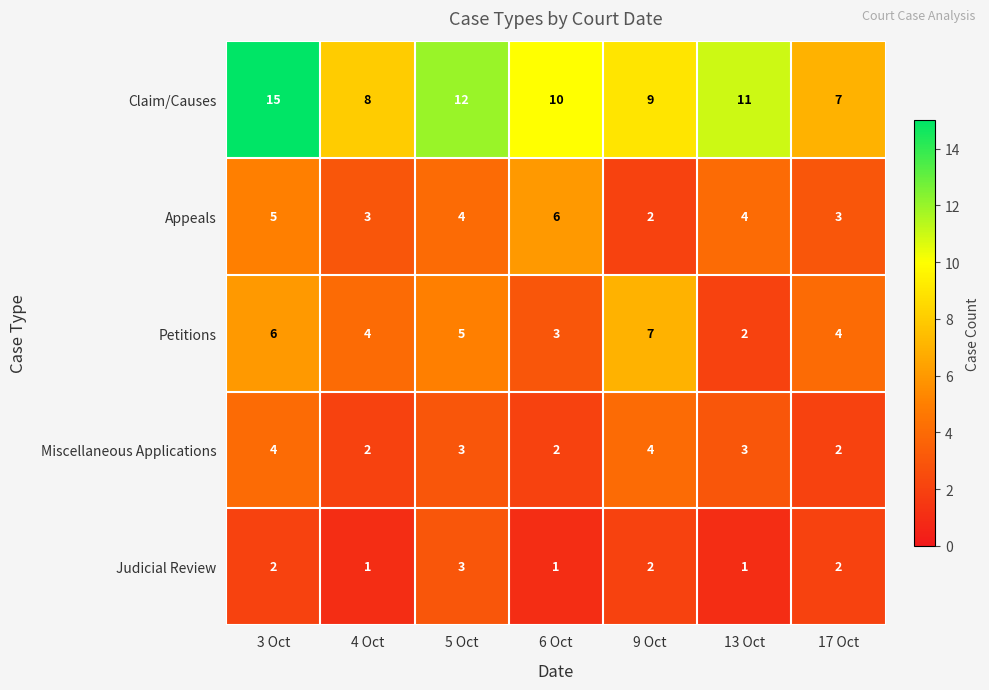

Which series has the widest spread of values?

Claim/Causes